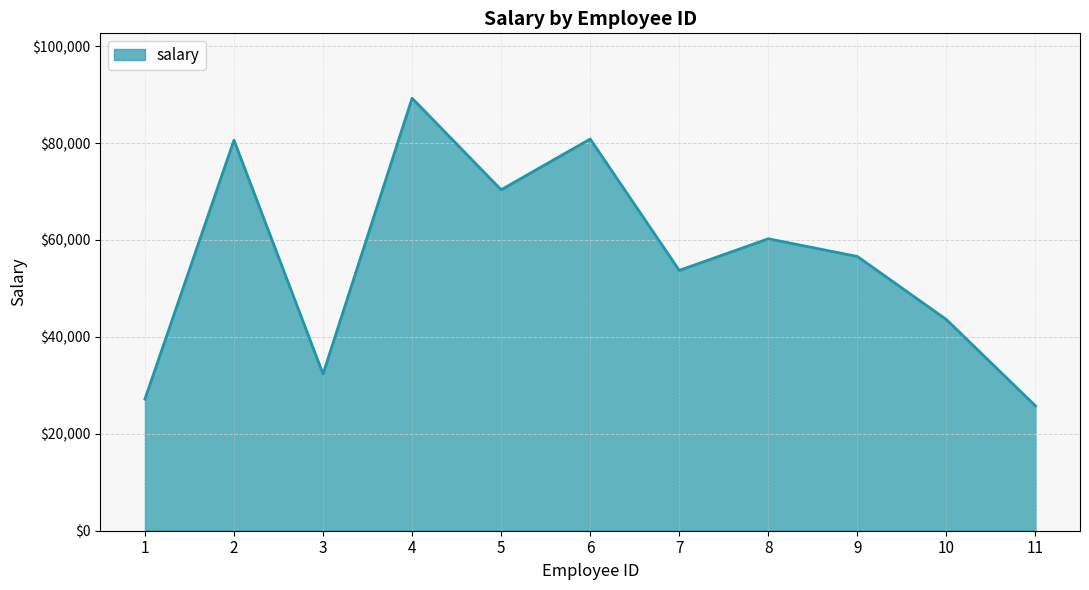

What is the minimum value shown in the chart?

25762